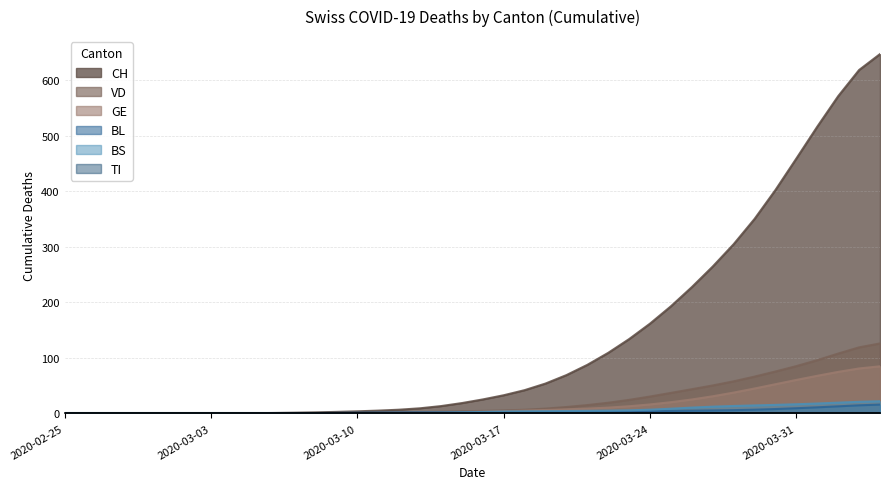

True or false: CH and BS intersect in this chart.

False